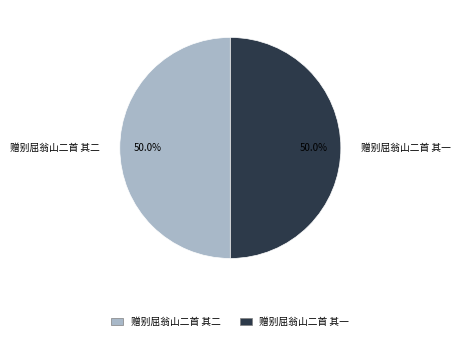

Count the number of slices in the pie.

2